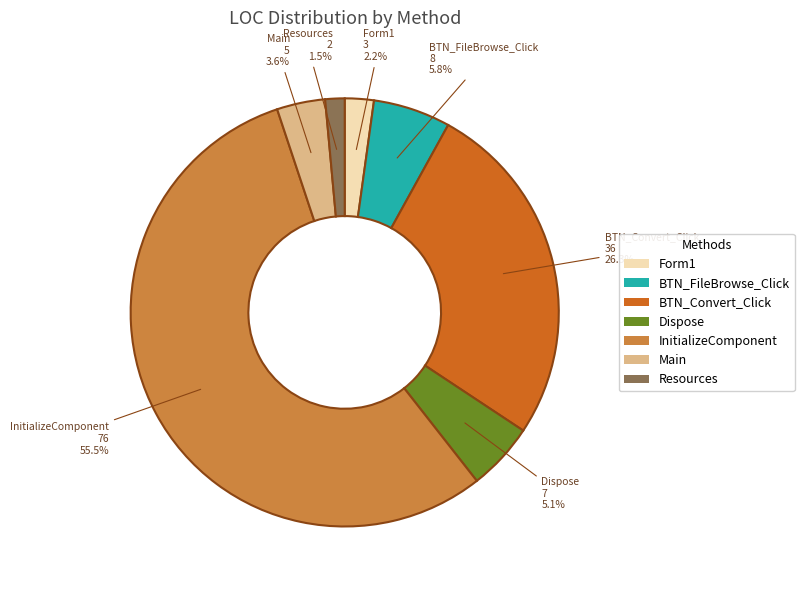

How much of the chart is everything except Dispose?

94.9%